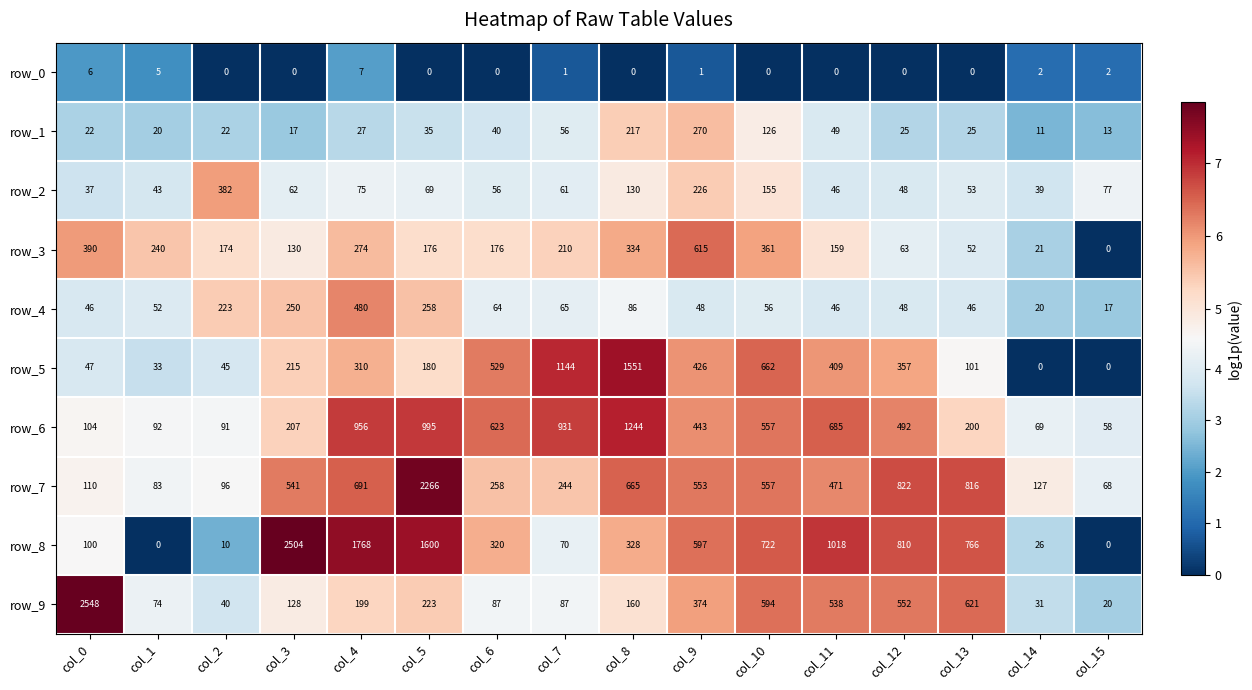

Which series has the largest total across all categories?

row_8